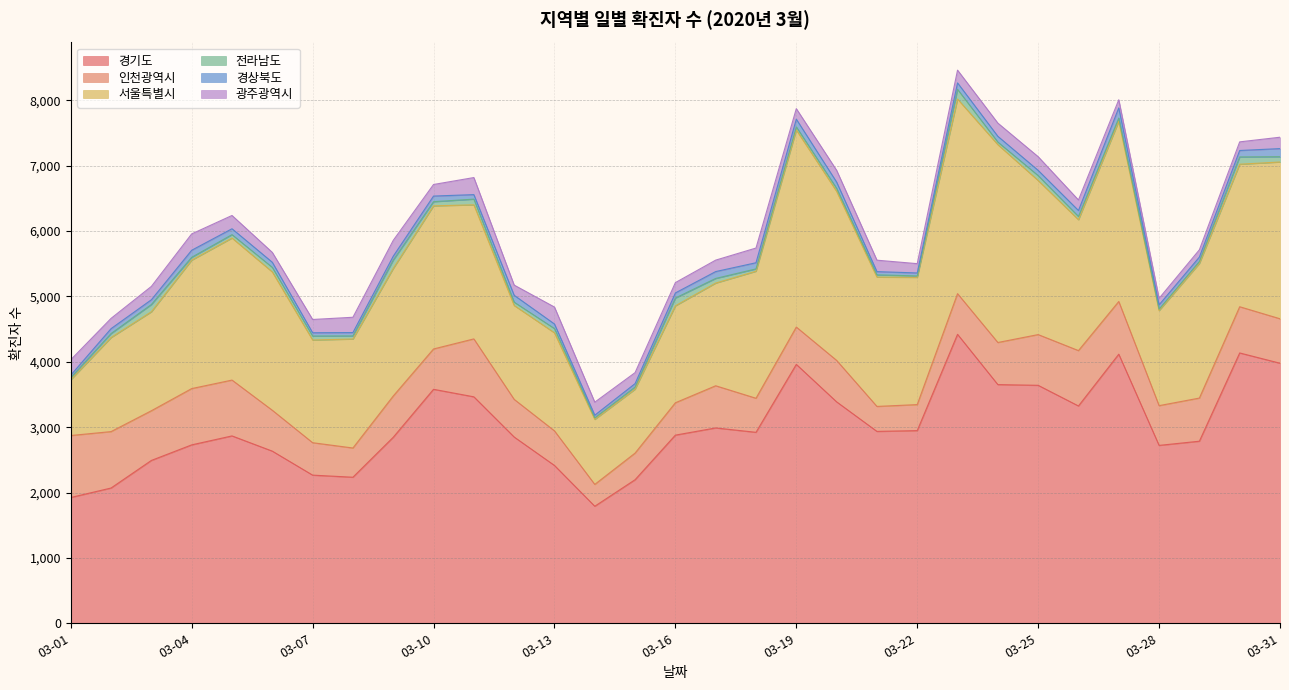

Between 2020-03-15 and 2020-03-31, which is larger?

2020-03-31